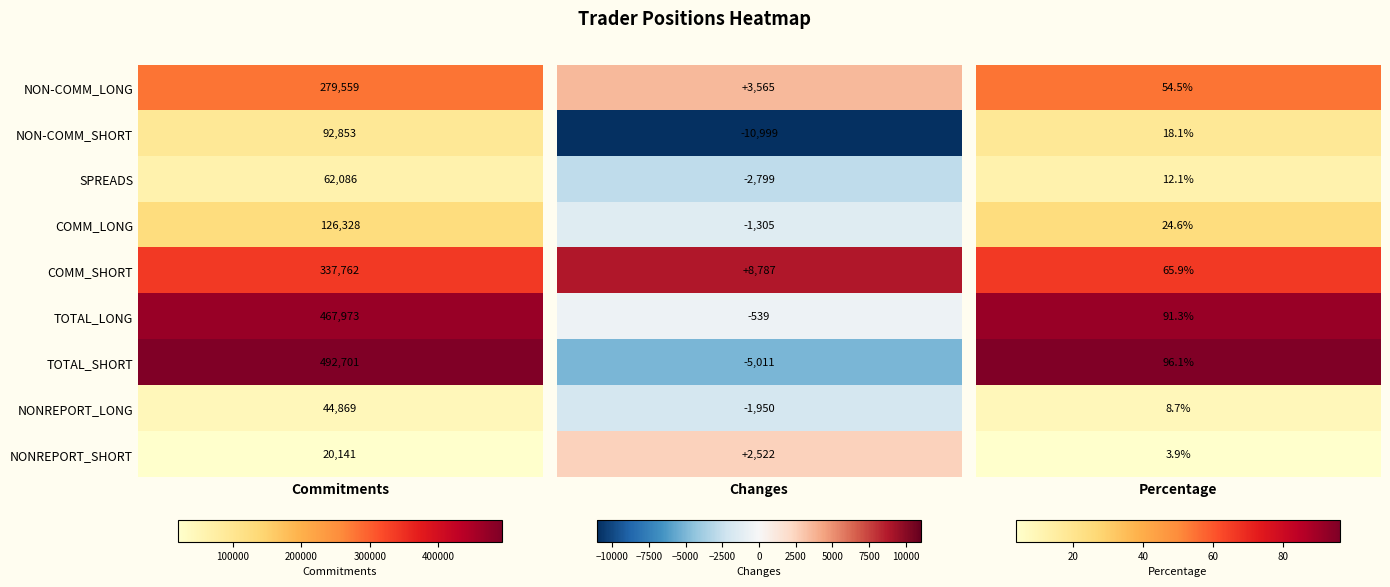

The NON-COMM_LONG series shows 84.2 at SPREADS. True or false?

False